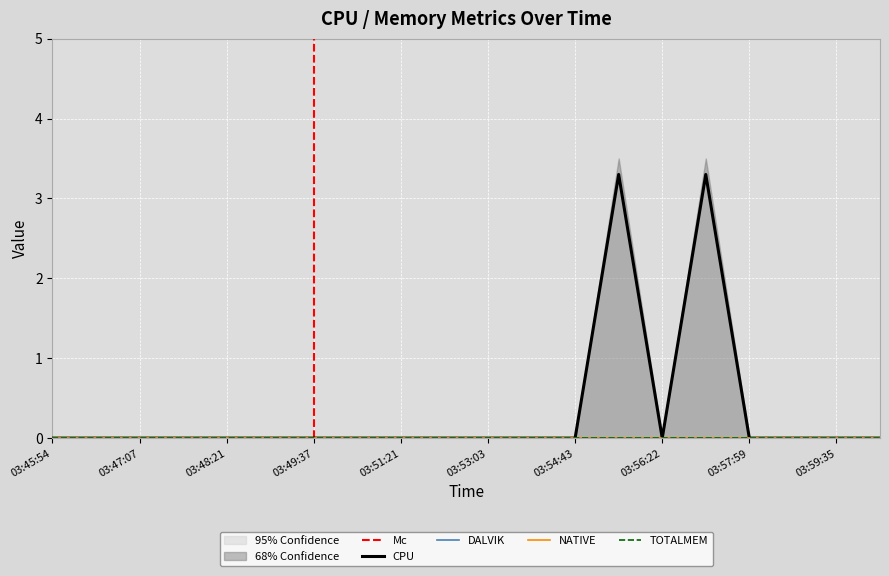

Reading left to right, extract all data points from this chart.

CPU: 03:45:54=0.0	03:46:31=0.0	03:47:07=0.0	03:47:45=0.0	03:48:21=0.0	03:49:00=0.0	03:49:37=0.0	03:50:27=0.0	03:51:21=0.0	03:52:11=0.0	03:53:03=0.0	03:53:53=0.0	03:54:43=0.0	03:55:33=3.3	03:56:22=0.0	03:57:11=3.3	03:57:59=0.0	03:58:47=0.0	03:59:35=0.0	04:00:24=0.0
DALVIK: 03:45:54=0.0	03:46:31=0.0	03:47:07=0.0	03:47:45=0.0	03:48:21=0.0	03:49:00=0.0	03:49:37=0.0	03:50:27=0.0	03:51:21=0.0	03:52:11=0.0	03:53:03=0.0	03:53:53=0.0	03:54:43=0.0	03:55:33=0.0	03:56:22=0.0	03:57:11=0.0	03:57:59=0.0	03:58:47=0.0	03:59:35=0.0	04:00:24=0.0
NATIVE: 03:45:54=0.0	03:46:31=0.0	03:47:07=0.0	03:47:45=0.0	03:48:21=0.0	03:49:00=0.0	03:49:37=0.0	03:50:27=0.0	03:51:21=0.0	03:52:11=0.0	03:53:03=0.0	03:53:53=0.0	03:54:43=0.0	03:55:33=0.0	03:56:22=0.0	03:57:11=0.0	03:57:59=0.0	03:58:47=0.0	03:59:35=0.0	04:00:24=0.0
TOTALMEM: 03:45:54=0.0	03:46:31=0.0	03:47:07=0.0	03:47:45=0.0	03:48:21=0.0	03:49:00=0.0	03:49:37=0.0	03:50:27=0.0	03:51:21=0.0	03:52:11=0.0	03:53:03=0.0	03:53:53=0.0	03:54:43=0.0	03:55:33=0.0	03:56:22=0.0	03:57:11=0.0	03:57:59=0.0	03:58:47=0.0	03:59:35=0.0	04:00:24=0.0